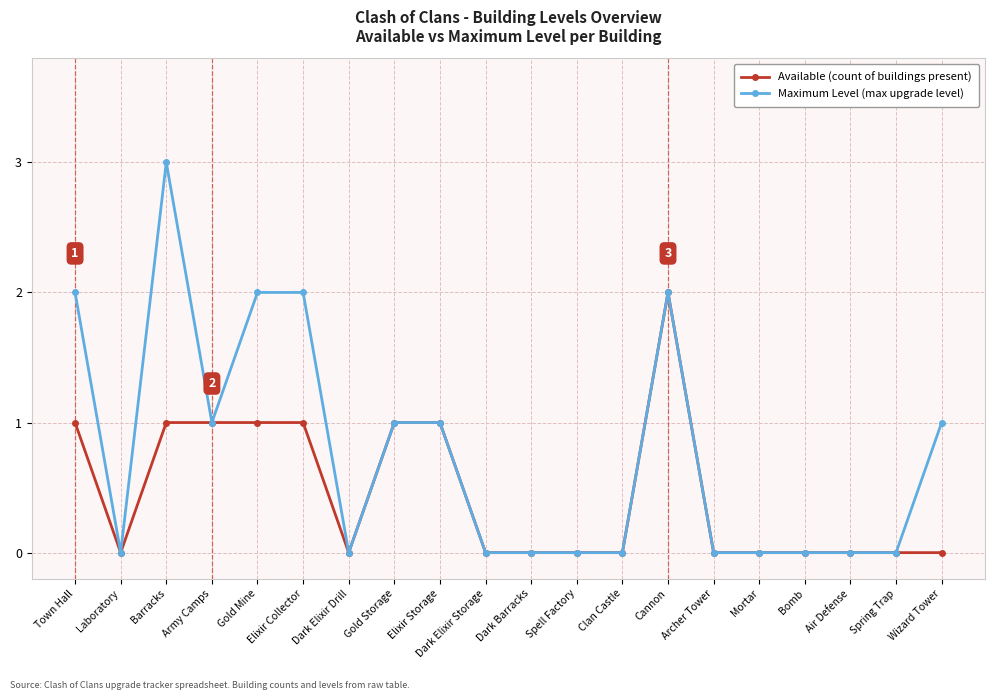

Does the chart have visible grid lines?

Yes